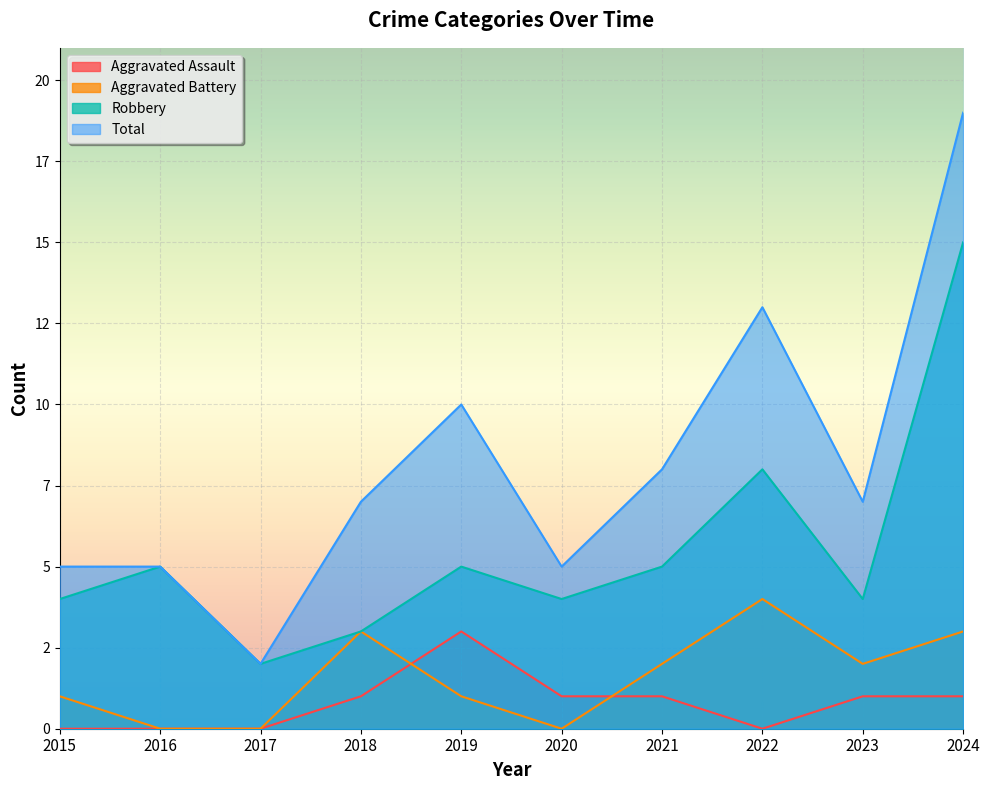

True or false: Total has more than 0 interior local peaks.

True